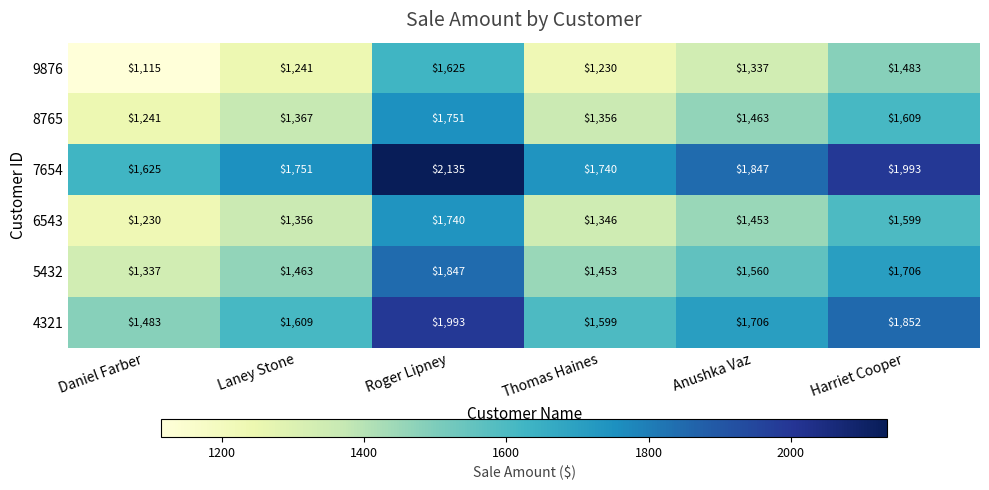

What is the spread (max minus min) of values at Daniel Farber?

510